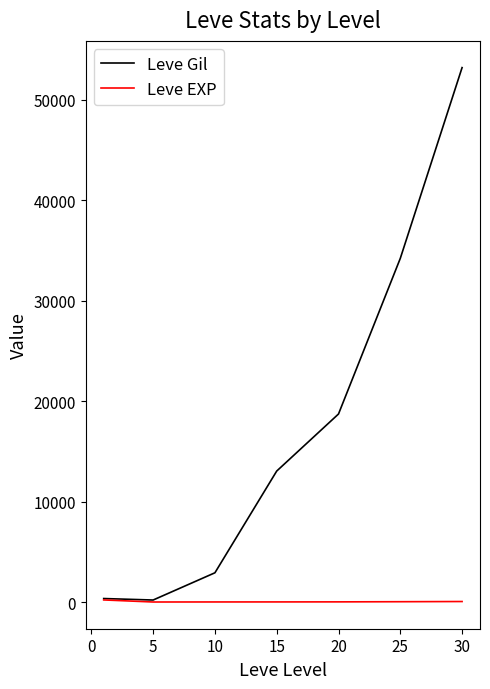

What is the maximum value for Leve Gil?

53202.5